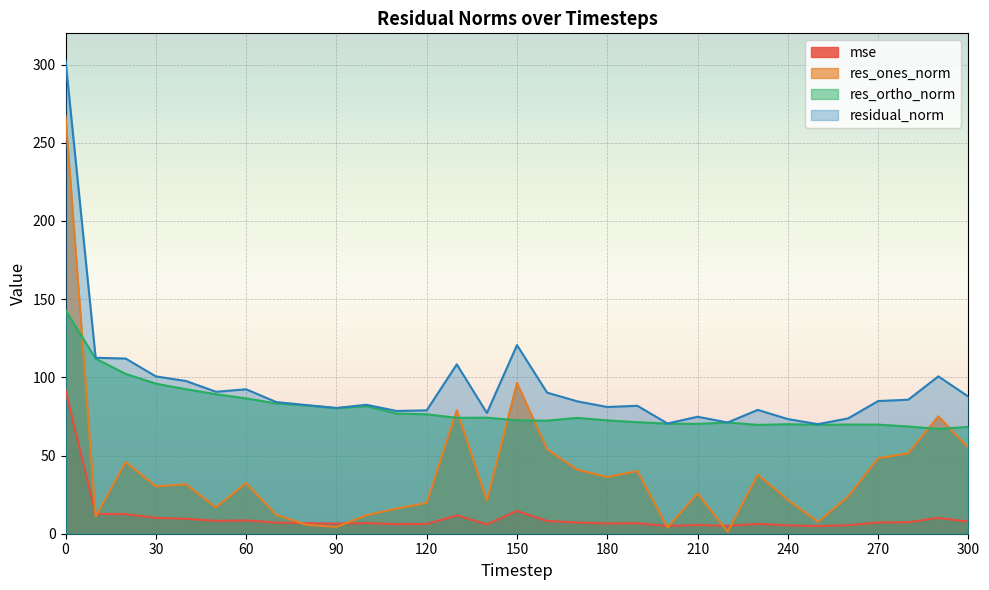

Reading left to right, extract all data points from this chart.

mse: 91.7	12.7	12.5	10.1	9.5	8.2	8.5	7.1	6.8	6.5	6.8	6.2	6.2	11.7	6.0	14.5	8.1	7.2	6.6	6.7	5.0	5.6	5.1	6.3	5.4	4.9	5.4	7.2	7.3	10.1	7.7
res_ones_norm: 266.9	11.0	45.8	30.3	31.6	16.9	32.3	12.1	5.7	4.3	11.9	16.1	19.7	79.0	21.3	96.4	54.0	41.0	36.2	40.1	4.0	25.7	1.3	37.8	21.7	7.6	23.7	48.3	51.4	75.1	54.9
res_ortho_norm: 142.9	112.0	102.2	96.0	92.4	89.2	86.5	83.3	82.1	80.3	81.6	76.8	76.4	74.1	74.2	72.5	72.3	74.1	72.5	71.3	70.4	70.2	71.1	69.6	70.0	69.7	69.8	69.8	68.6	67.0	68.3
residual_norm: 302.8	112.5	112.0	100.6	97.7	90.8	92.4	84.2	82.3	80.4	82.4	78.5	78.9	108.3	77.2	120.6	90.2	84.7	81.0	81.8	70.5	74.8	71.1	79.2	73.3	70.1	73.7	84.9	85.7	100.6	87.7